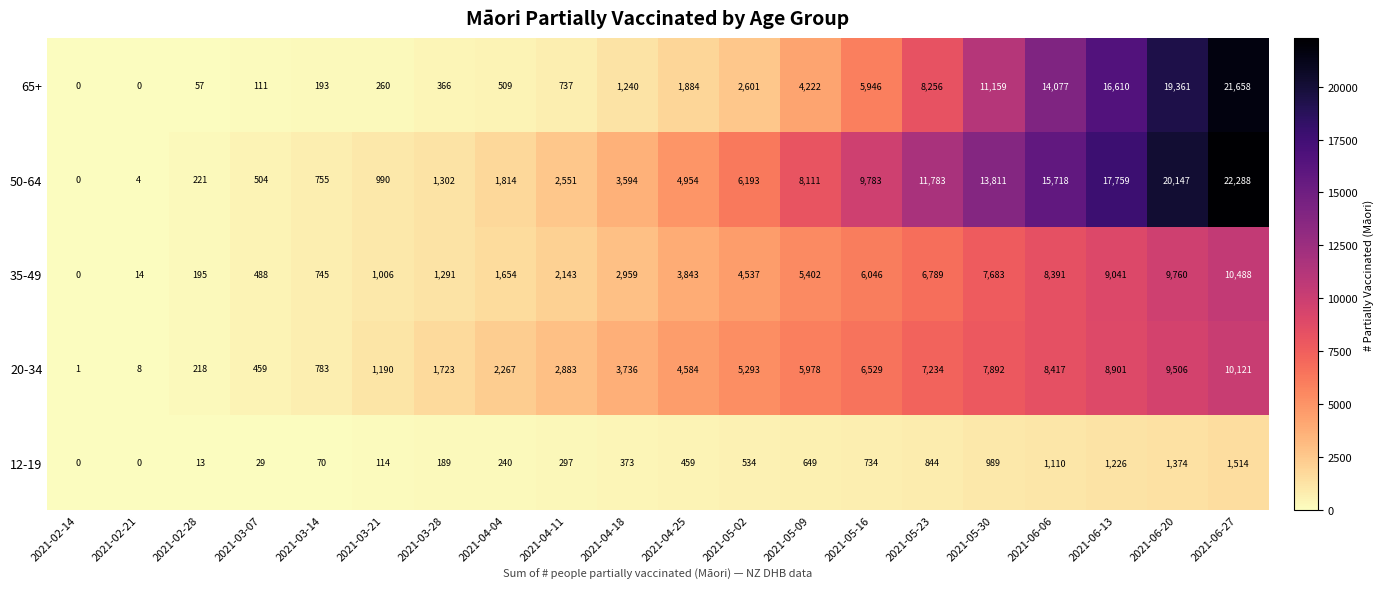

Between 2021-03-21 and 2021-06-13, which series saw the biggest shift?

50-64